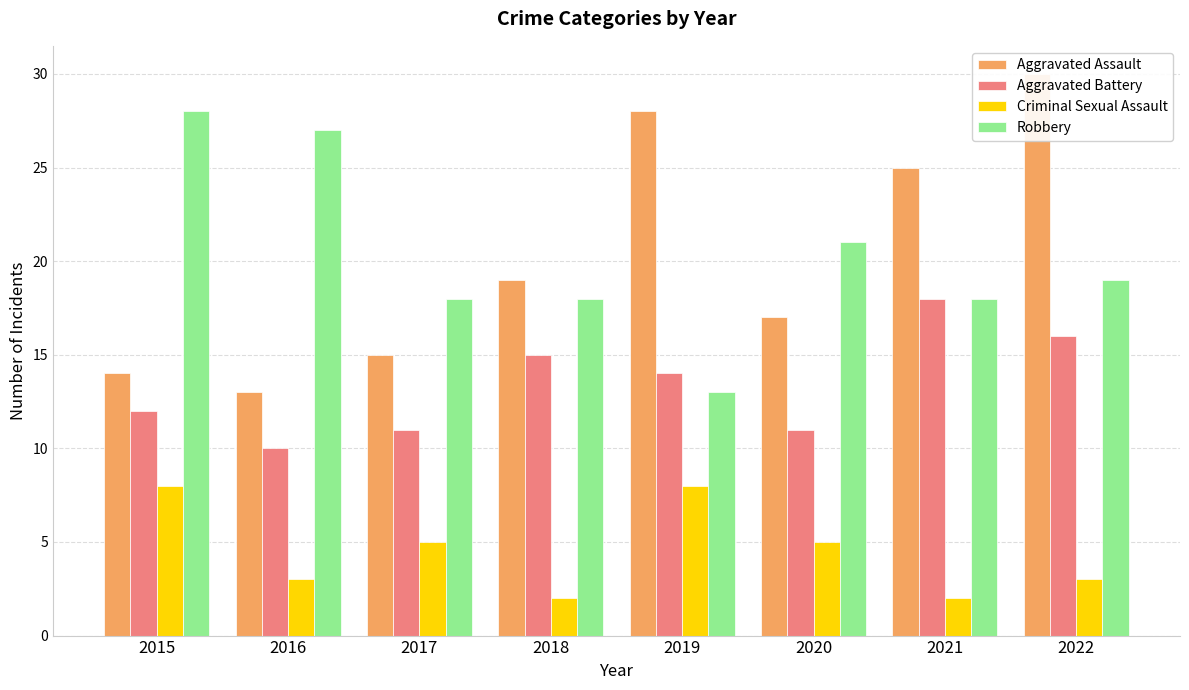

At how many categories does at least one series exceed 5?

8